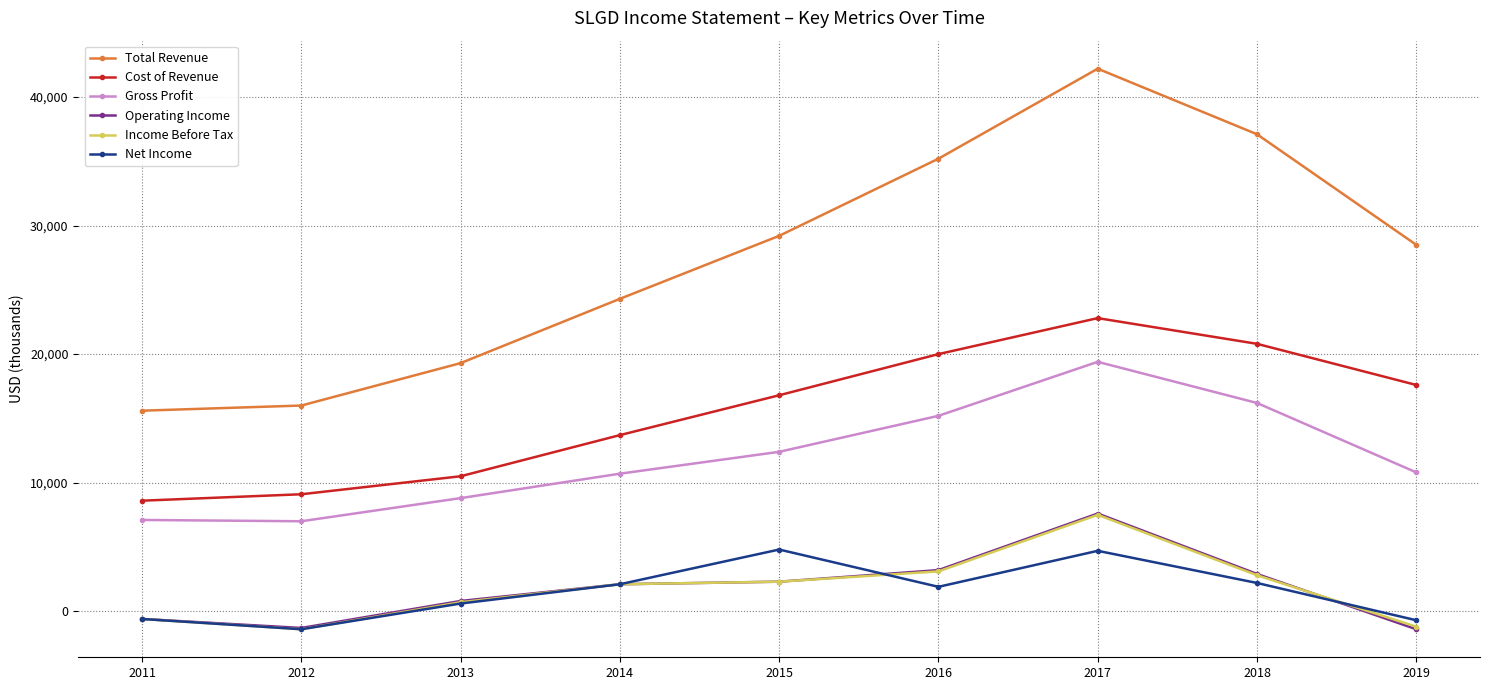

What value does the Cost of Revenue series have at 2013?

10500